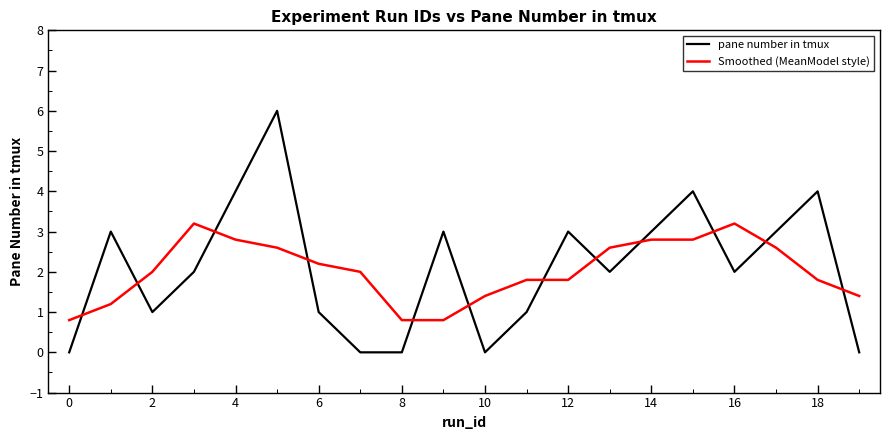

What is the average value of the Smoothed (MeanModel style) series?

2.0